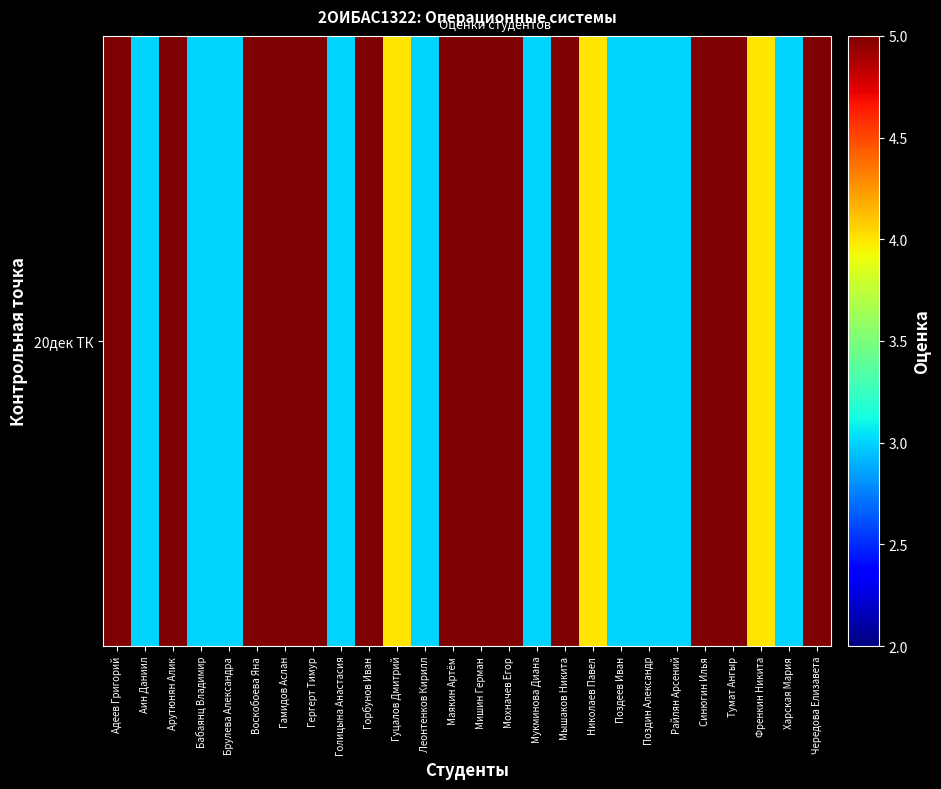

How many values are between 3 and 5?

26